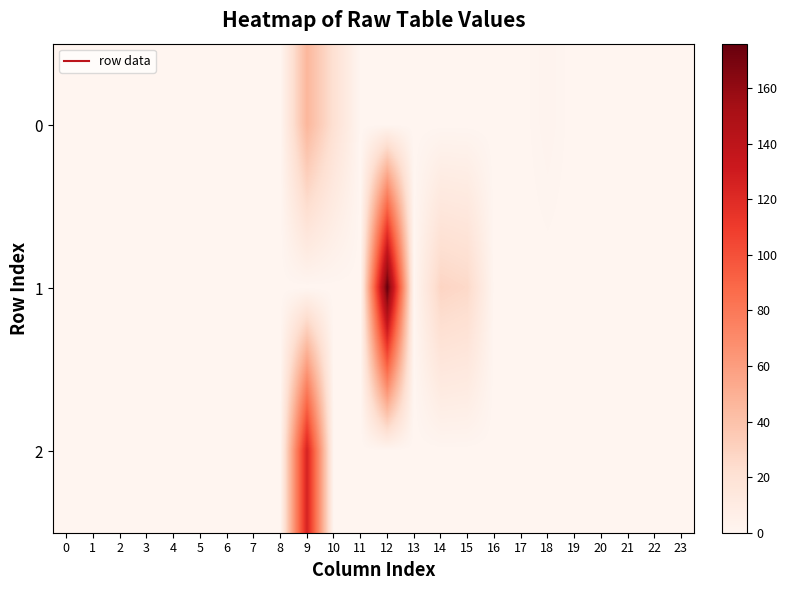

At 4, list the series in order from smallest to largest.

0, 1, 2